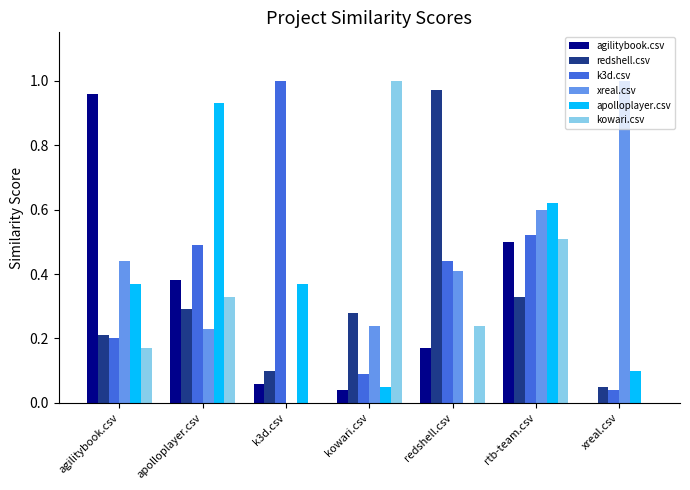

Count the number of categories in the chart.

7